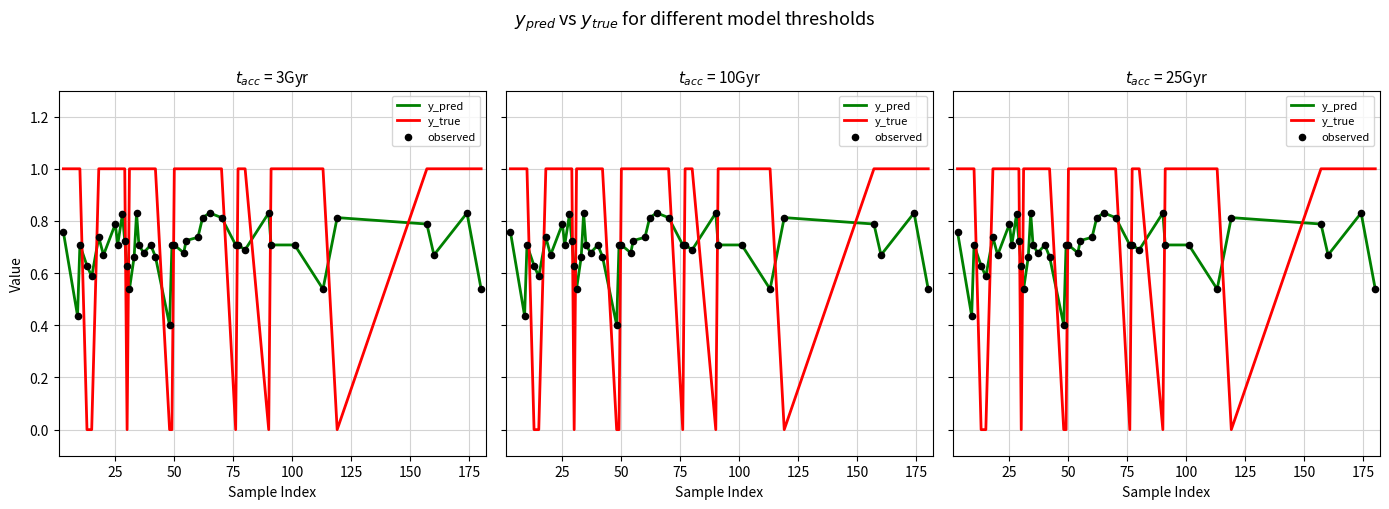

Which series has the widest spread of Y values?

y_true